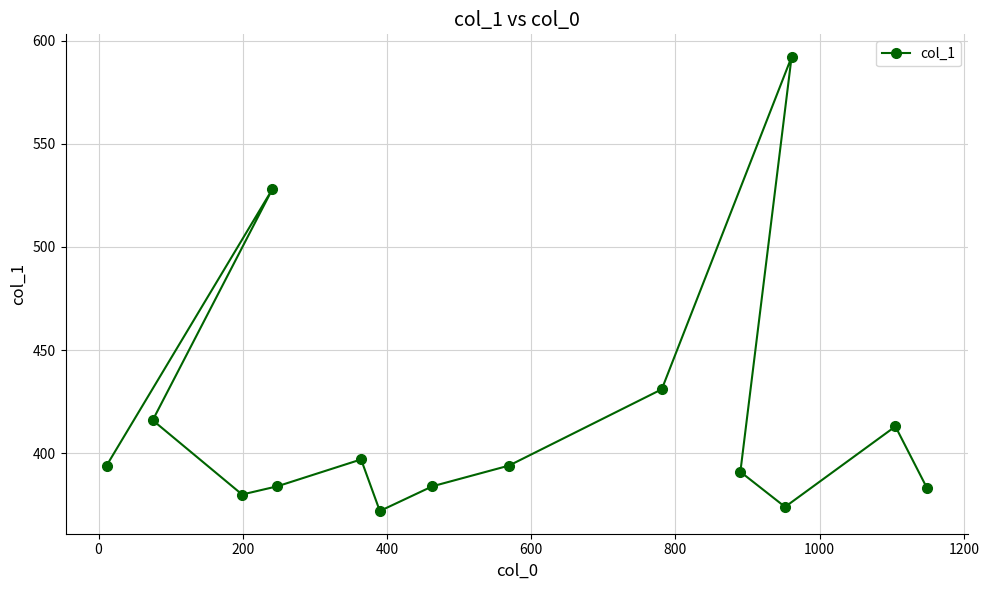

How many interior local valleys (lower than both neighbors) does the data have?

3